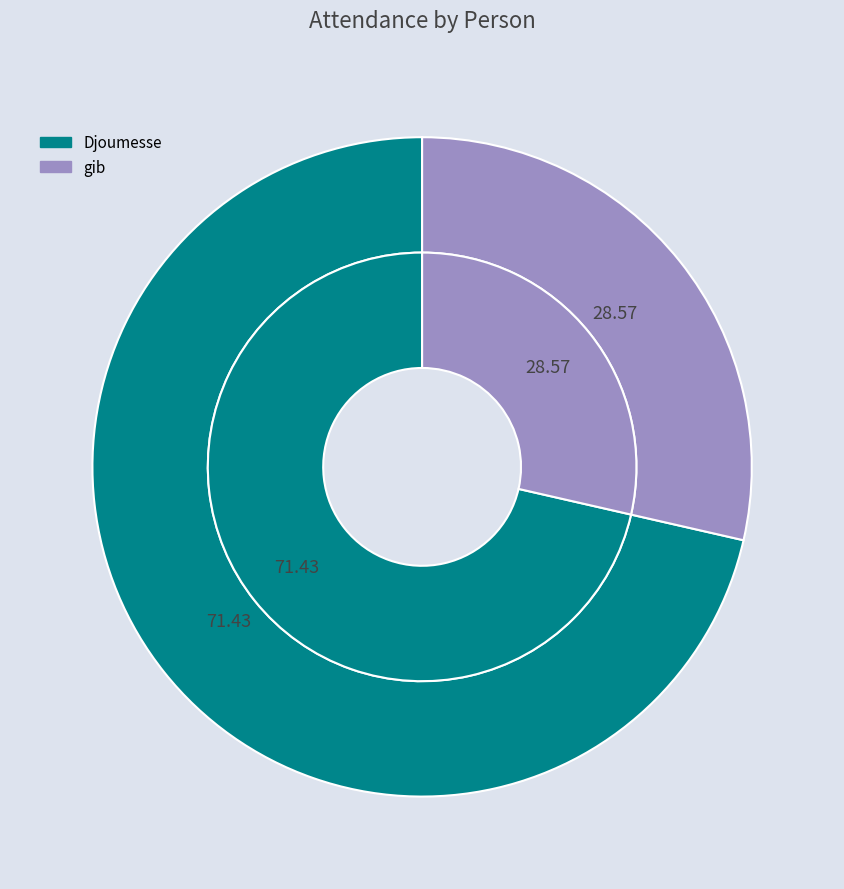

True or false: gib accounts for 37% of the total.

False